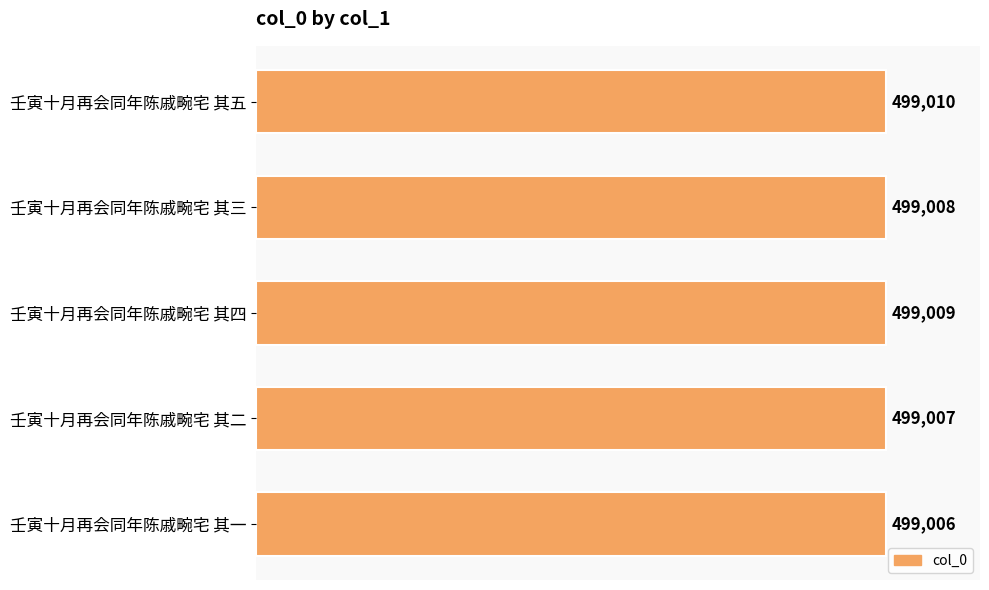

How many values are below 499008?

2